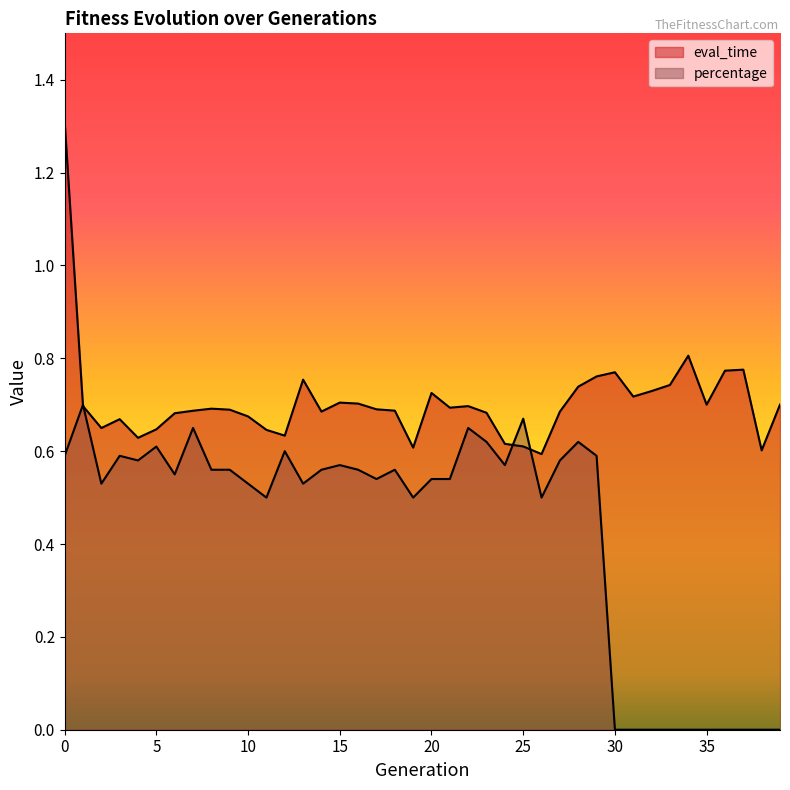

List the series in order of their peak value, lowest first.

percentage, eval_time